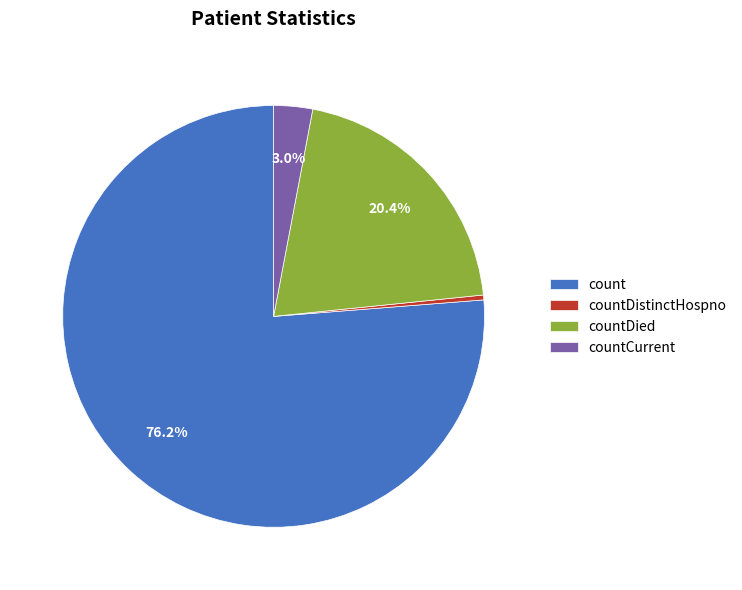

How many slices are in this pie chart?

4